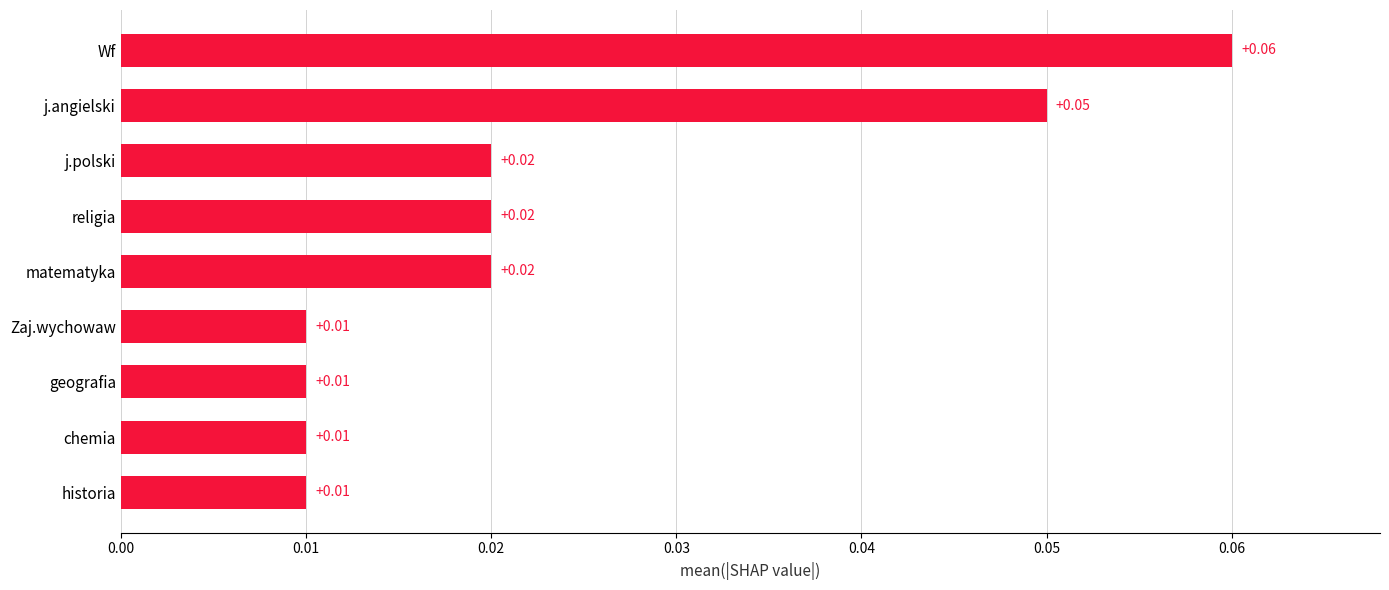

What is the sum of all values?

0.2